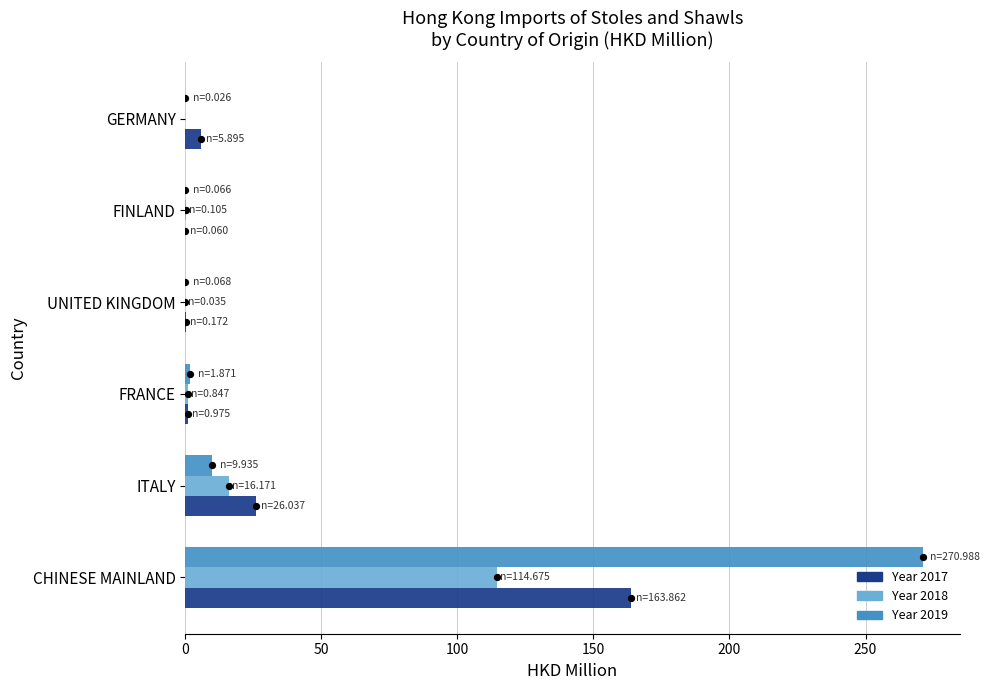

Is the value of 201812 at GERMANY greater than the value of 201712 at FRANCE?

No